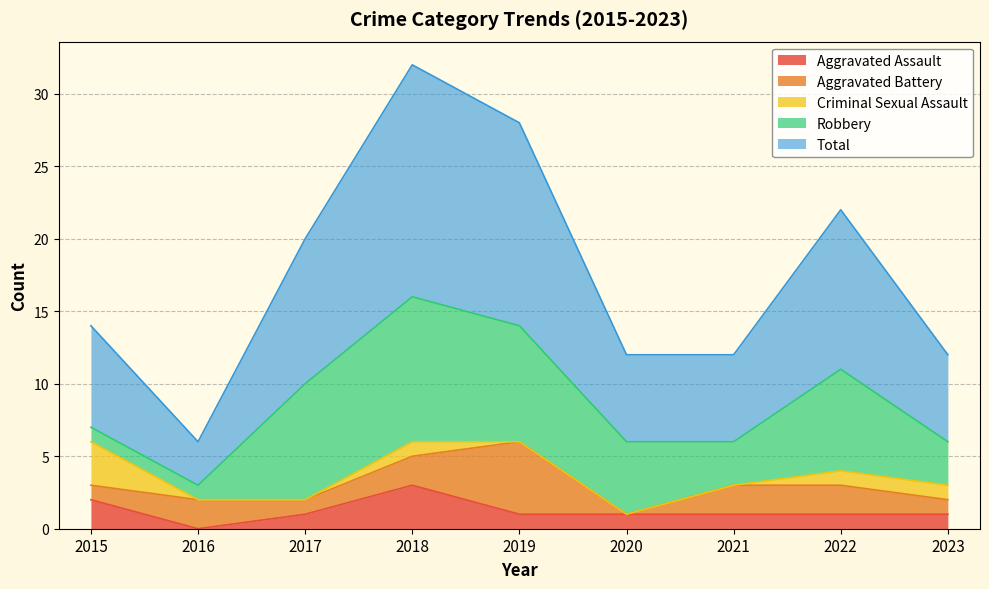

What is the difference between the highest and lowest values at 2019?

14